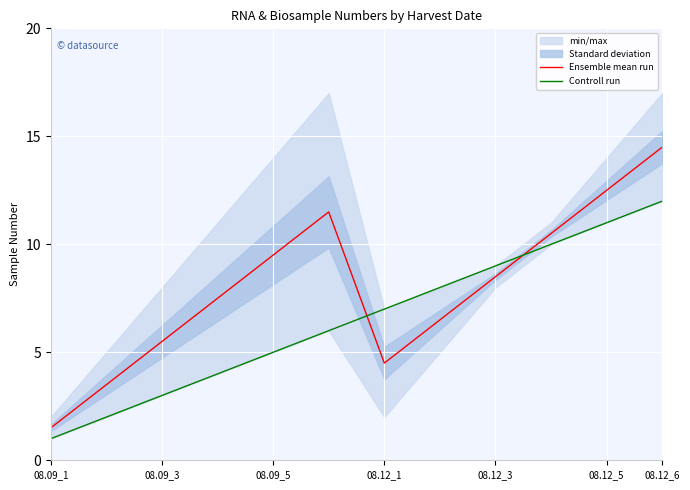

At which label does Ensemble mean run first exceed 8?

08.09_5